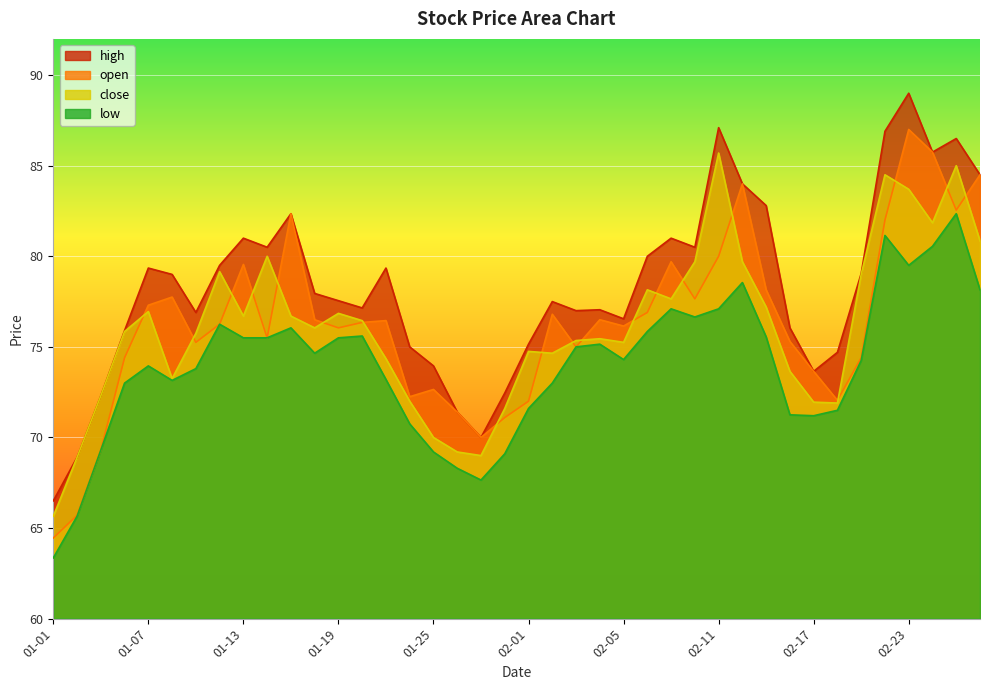

At which category is the sum across all series the highest?

02-23